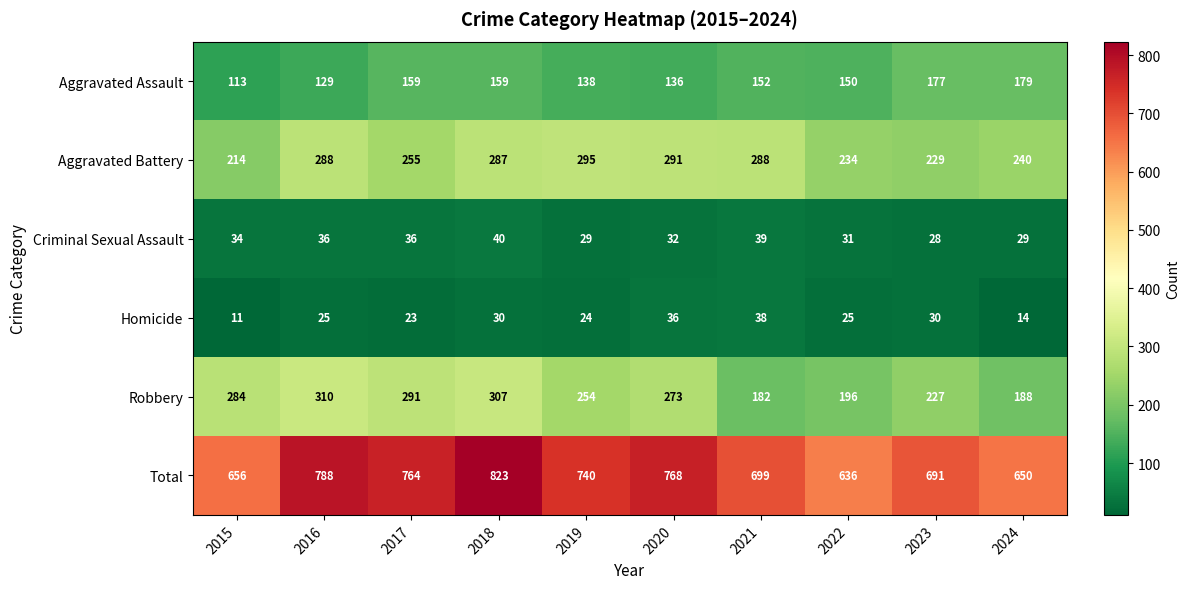

Which series has the widest spread of values?

Total